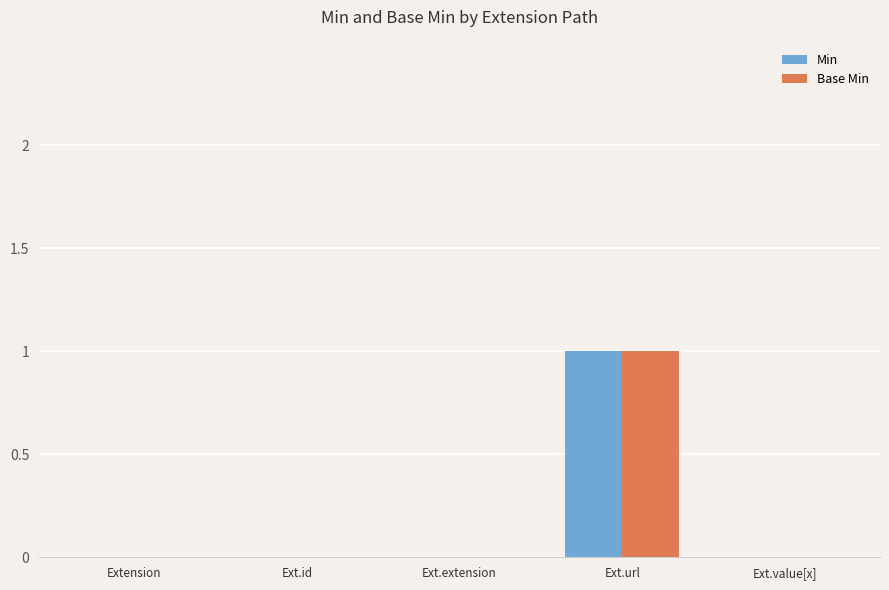

At which category is the sum across all series the highest?

Ext.url